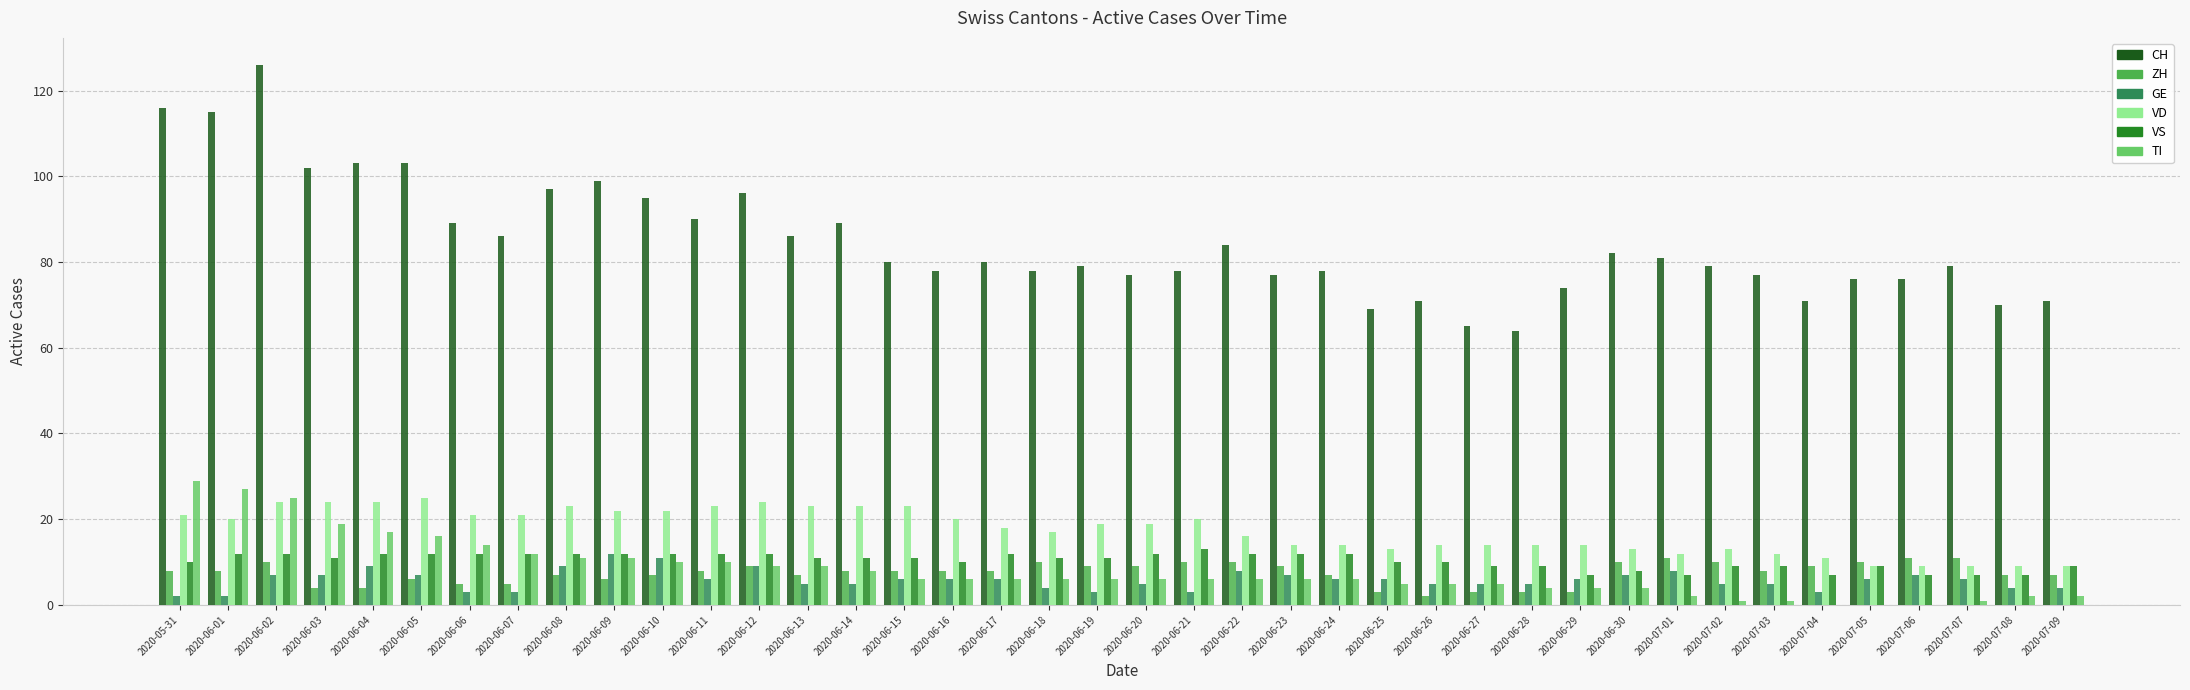

What is the sum of the VD values at 2020-06-02 and 2020-06-27?

38